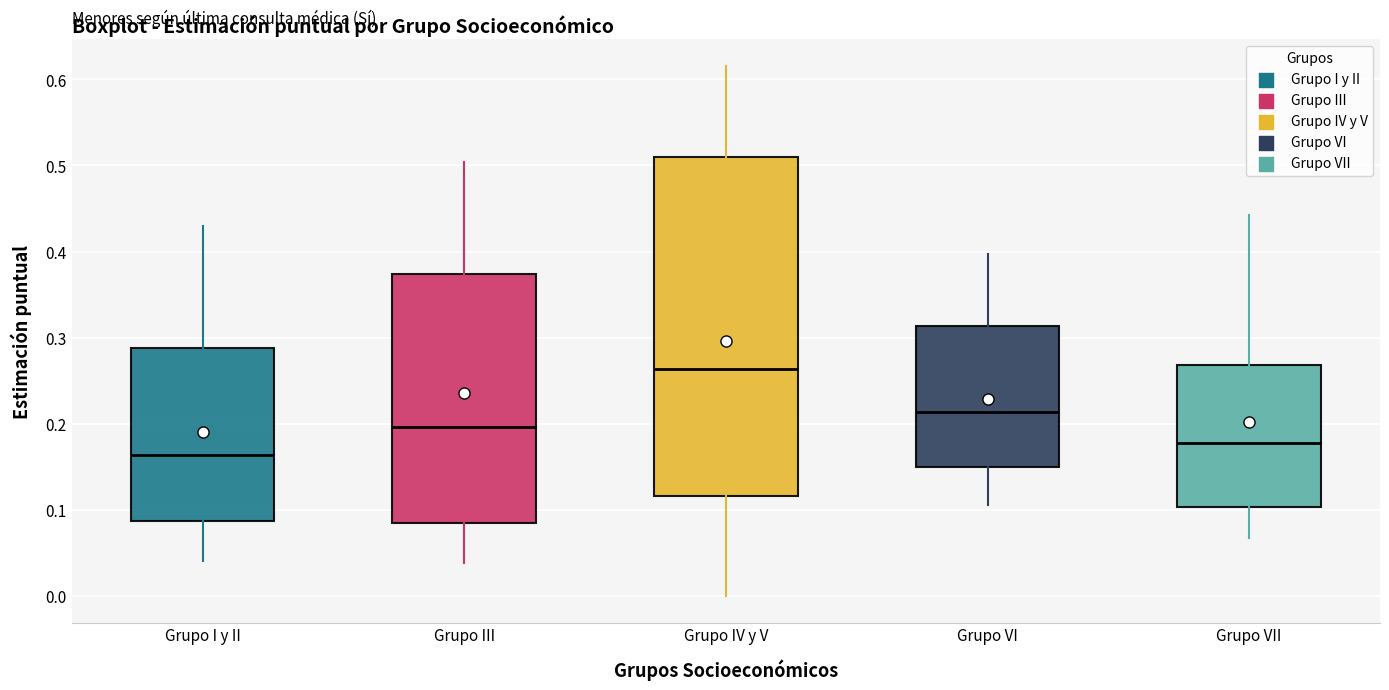

Comparing the boxes themselves (not the whiskers), which one is the tallest?

Grupo IV y V